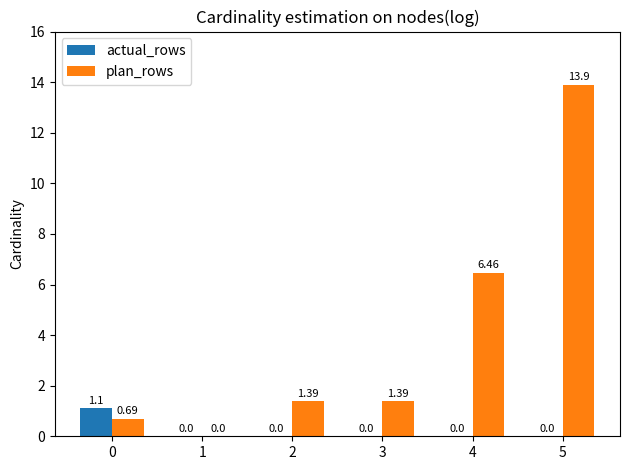

Which series changed the most between 0 and 3?

actual_rows